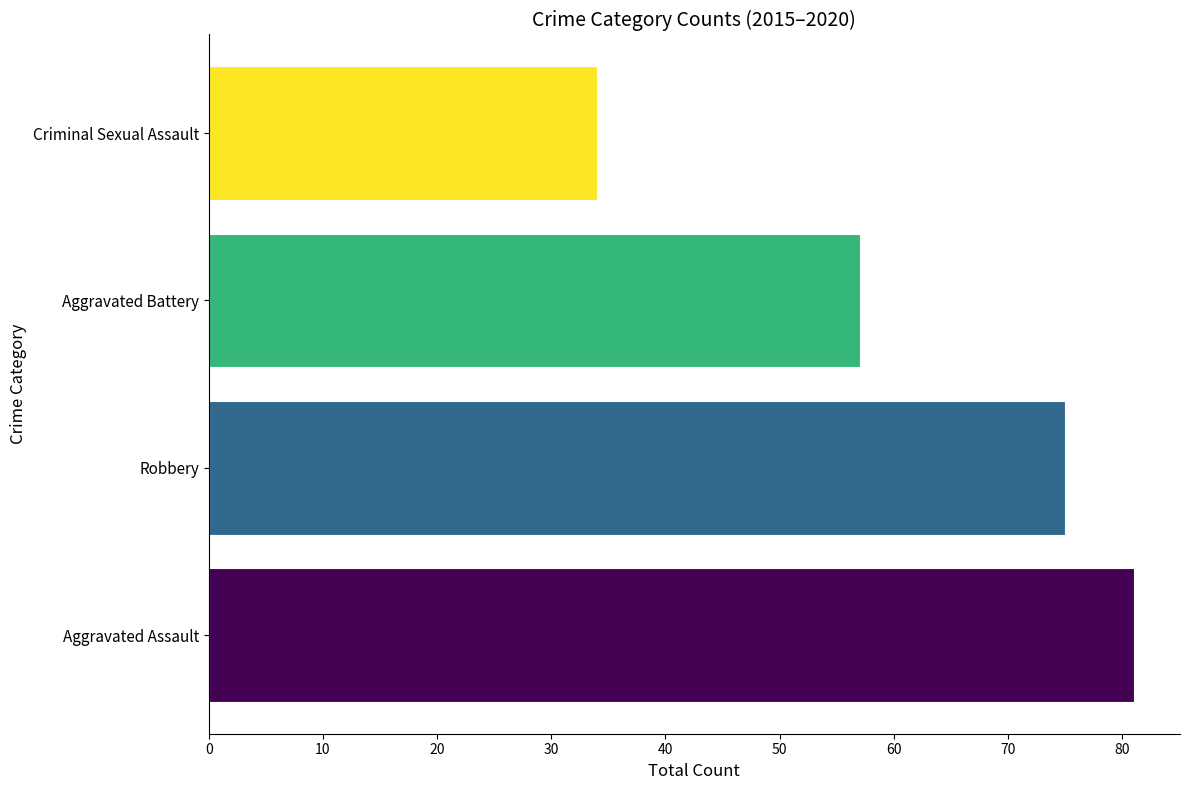

How many values are between 57 and 81?

3